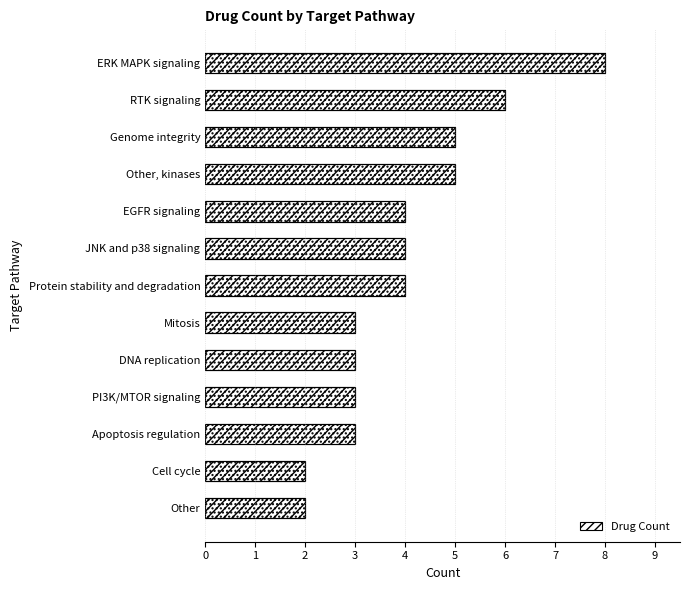

The value at JNK and p38 signaling is 4. True or false?

True